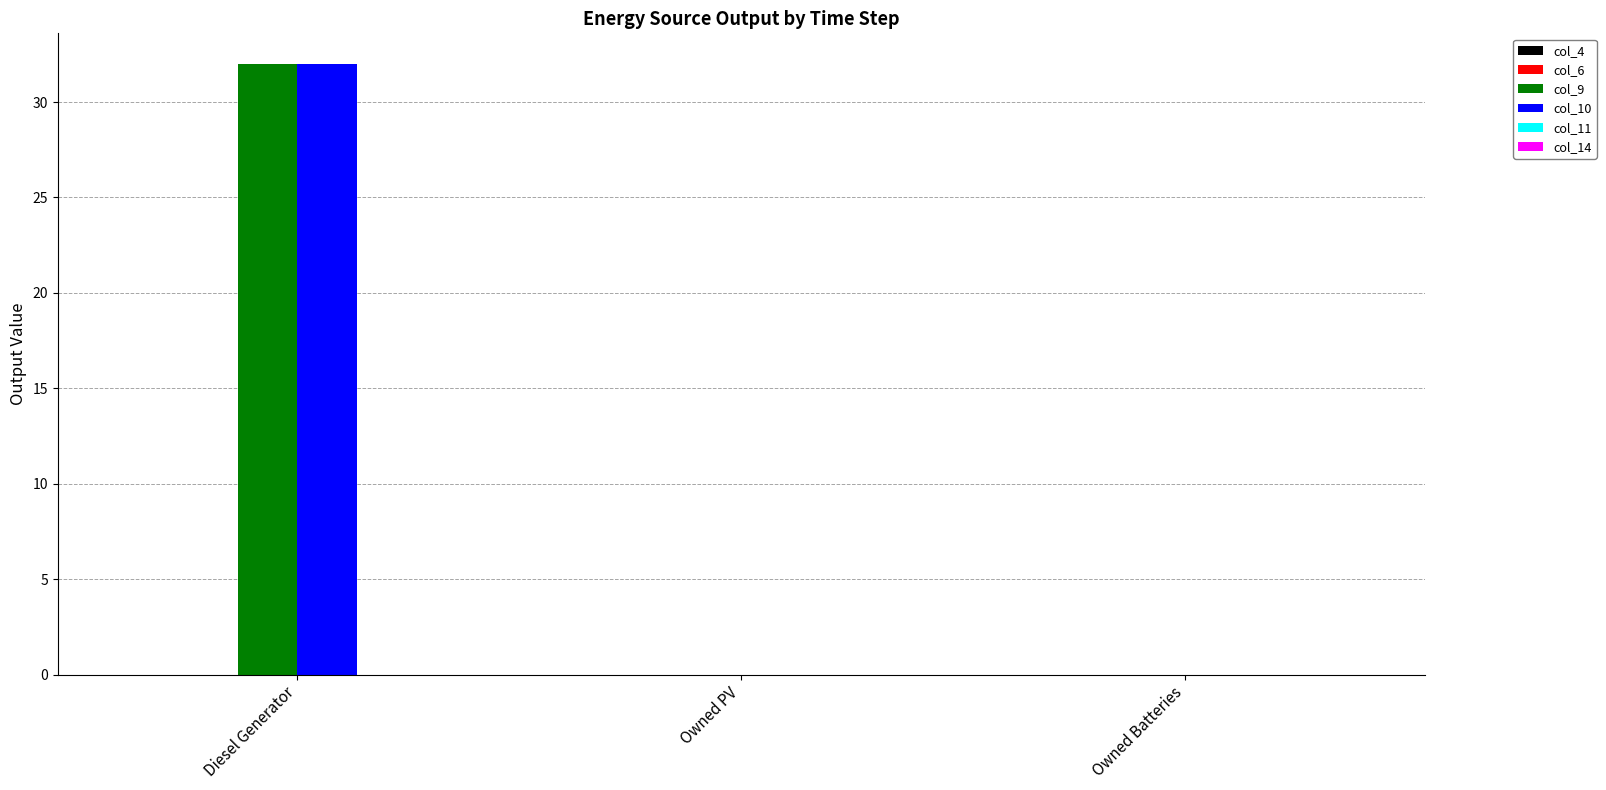

How many groups of bars are there?

3